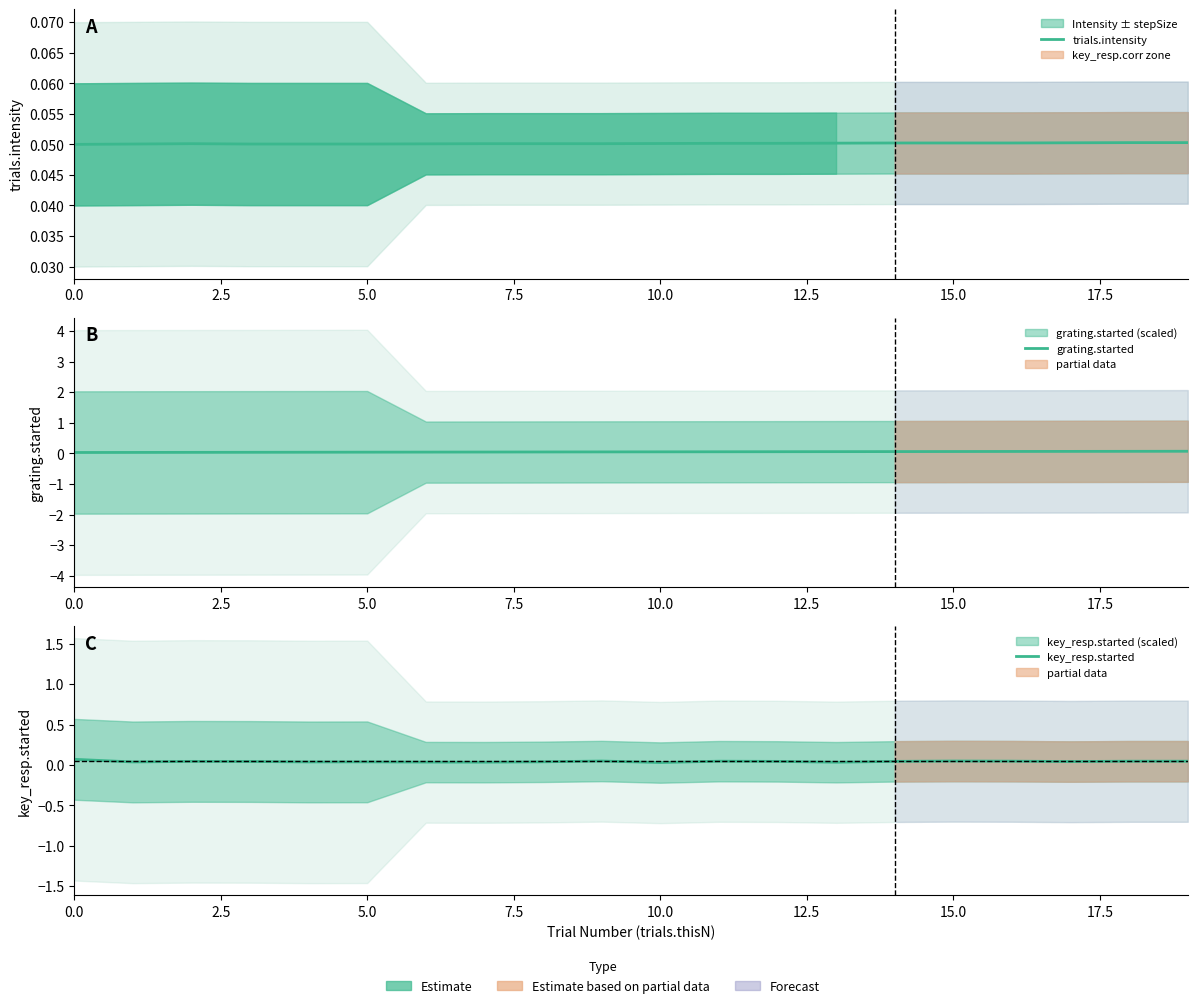

Reading right to left, extract all data points from this chart.

trials.intensity: 0.1	0.1	0.1	0.1	0.1	0.1	0.1	0.1	0.1	0.1	0.1	0.1	0.1	0.1	0.1	0.1	0.1	0.1	0.1	0.1
grating.started: 0.1	0.1	0.1	0.1	0.1	0.1	0.1	0.1	0.1	0.1	0.0	0.0	0.0	0.0	0.0	0.0	0.0	0.0	0.0	0.0
key_resp.started: 0.0	0.0	0.0	0.0	0.0	0.0	0.0	0.0	0.0	0.0	0.0	0.0	0.0	0.0	0.0	0.0	0.0	0.0	0.0	0.1